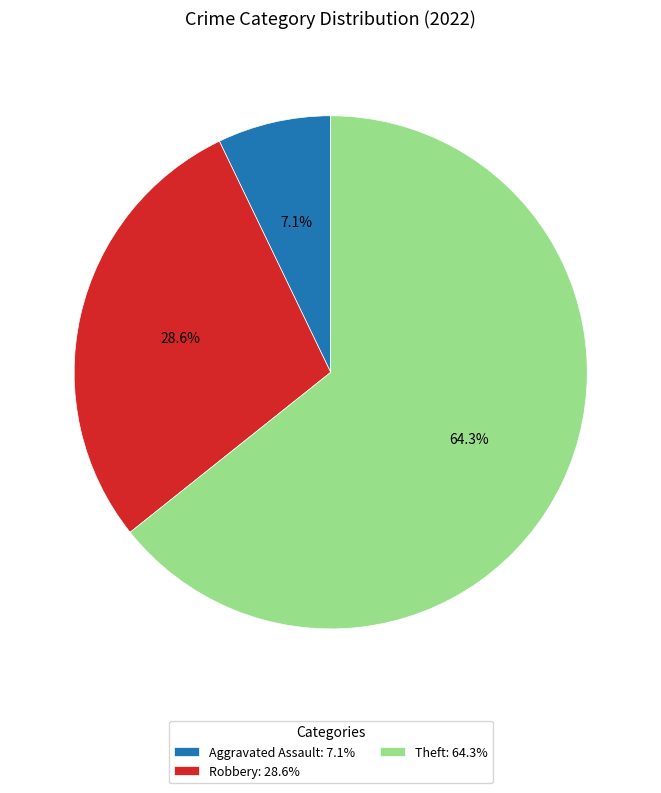

To the nearest percent, what is the difference between the largest and smallest slice percentages?

57%